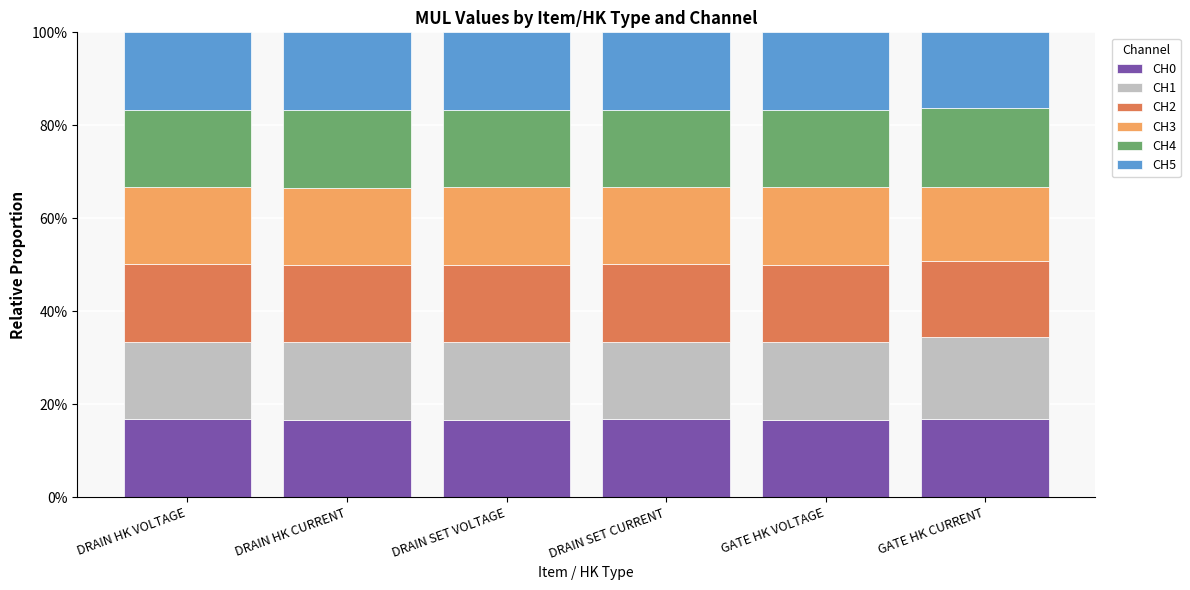

The CH1 series shows 0.1 at GATE HK CURRENT. True or false?

False